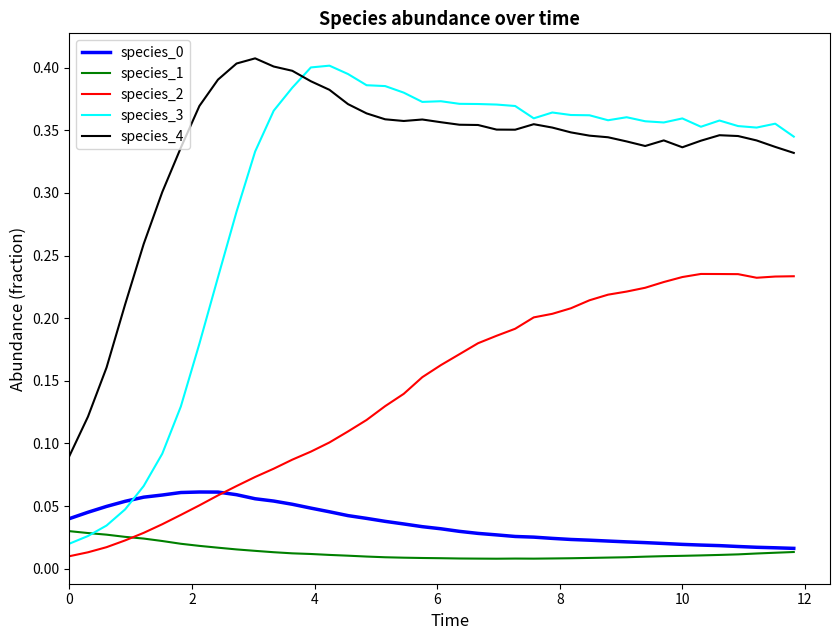

Which series has the widest spread of values?

species_3